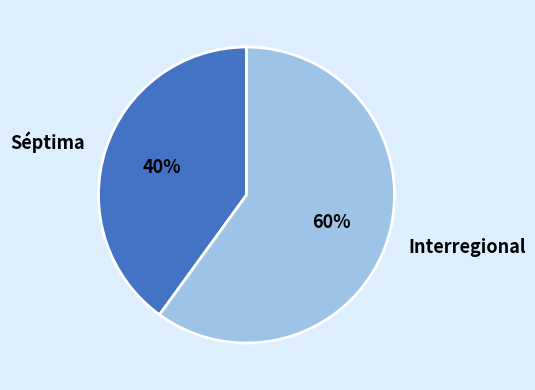

How many segments does this pie chart have?

2